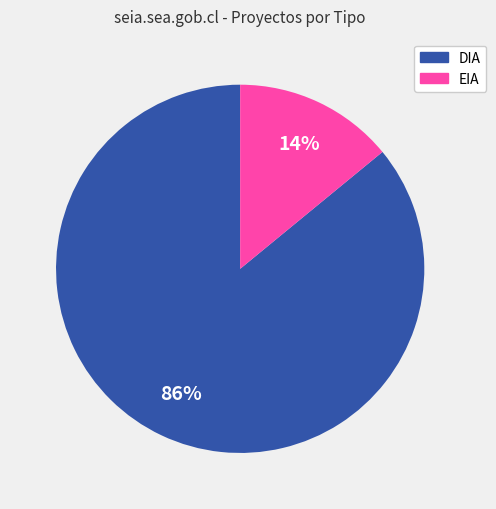

To the nearest percent, what is the difference between the largest and smallest slice percentages?

72%